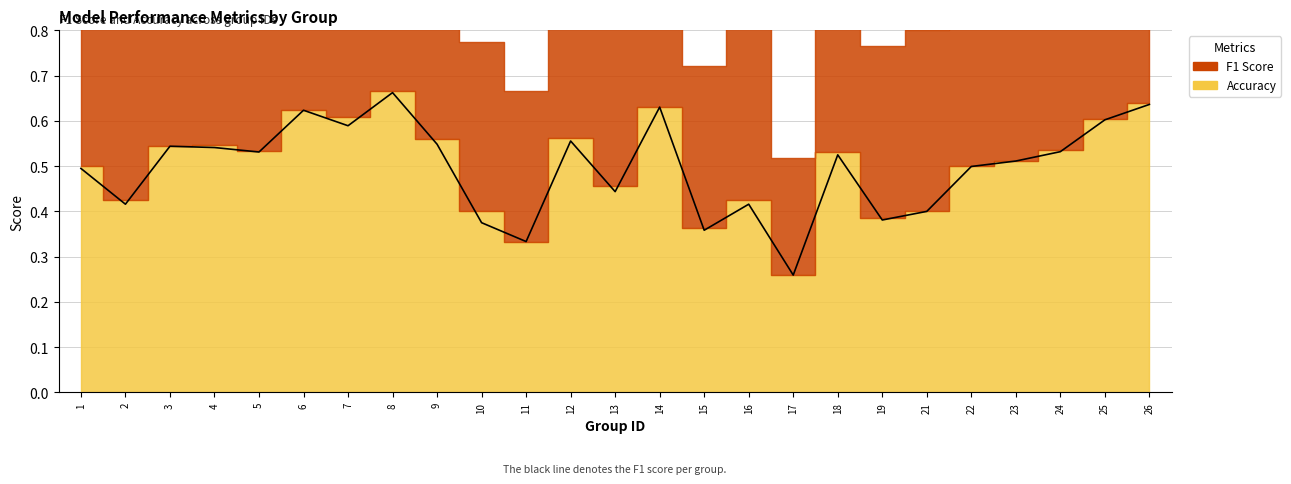

What is the change in value from 6 to 13?

-0.2